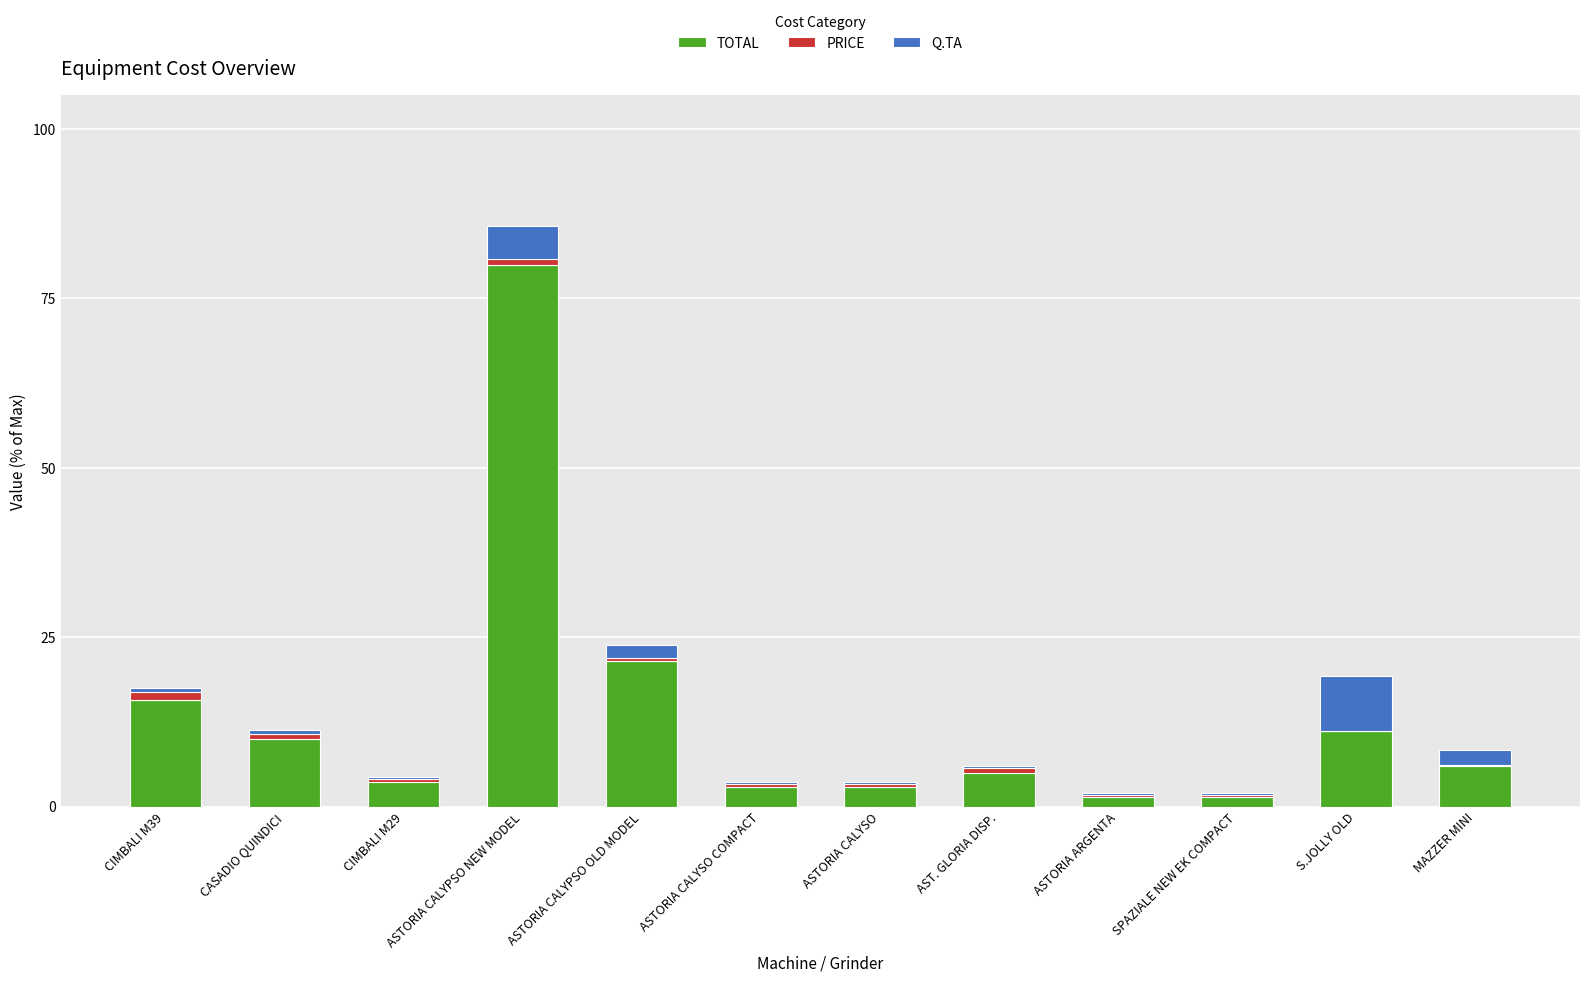

What value does the TOTAL series have at MAZZER MINI?

6.0